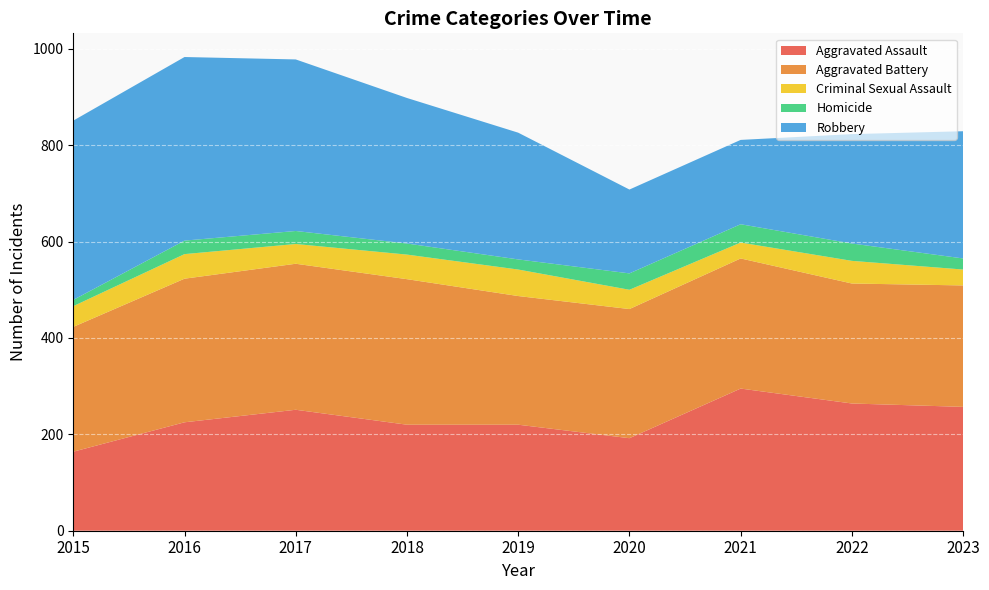

Reading left to right, list all the values displayed in this chart.

Aggravated Assault: 164	225	251	220	220	192	295	264	257
Aggravated Battery: 259	298	303	302	267	268	270	249	252
Criminal Sexual Assault: 43	51	41	51	55	40	33	47	33
Homicide: 13	28	27	23	21	34	38	36	23
Robbery: 372	381	356	302	263	174	175	227	264